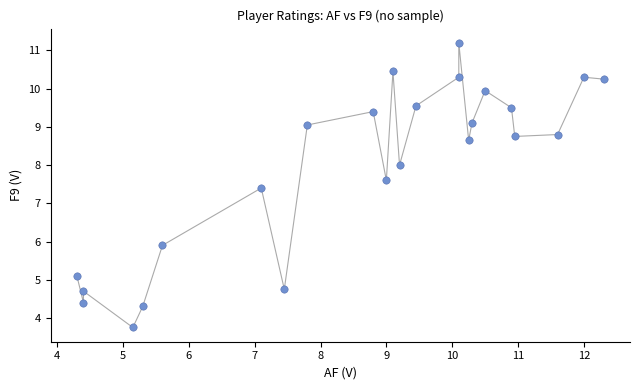

What Y value in the scatter plot is closest to 7?

7.4